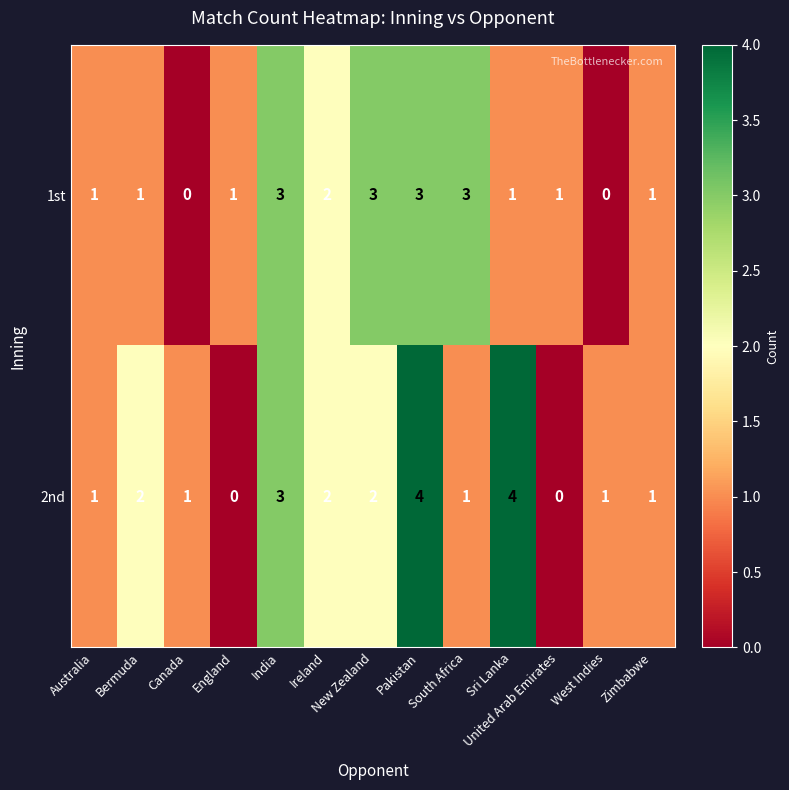

Between Bermuda and Ireland, which series saw the biggest shift?

1st